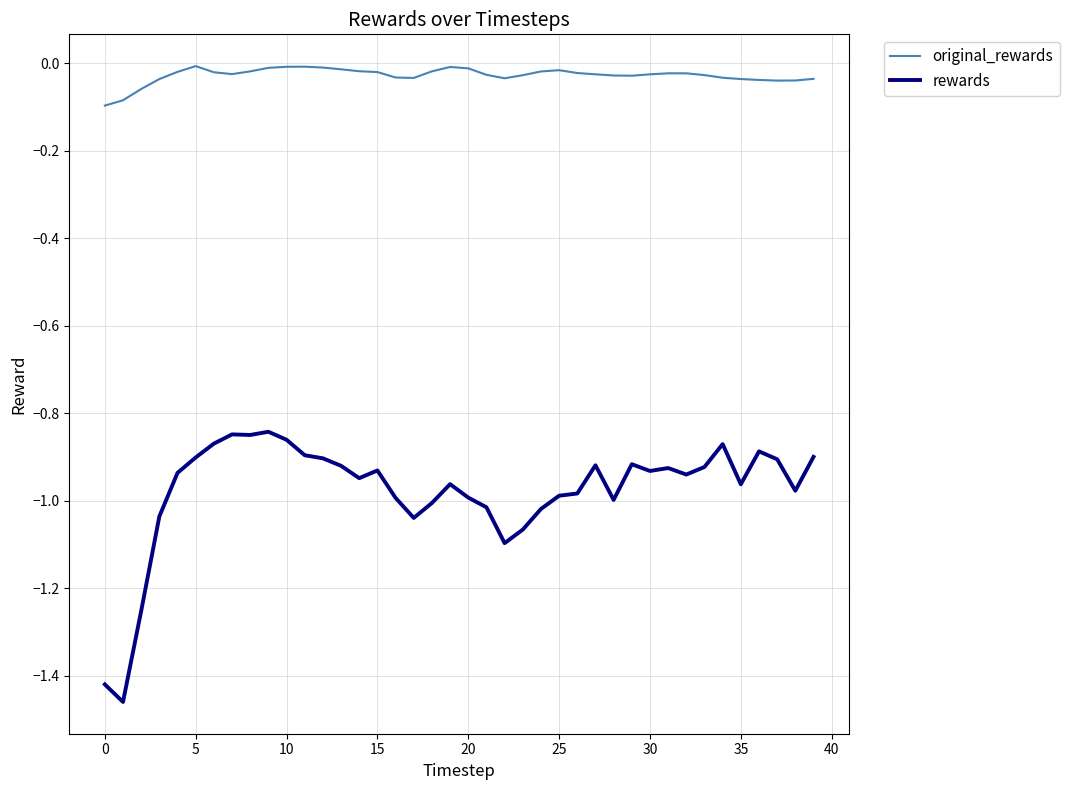

True or false: rewards and original_rewards intersect in this chart.

False